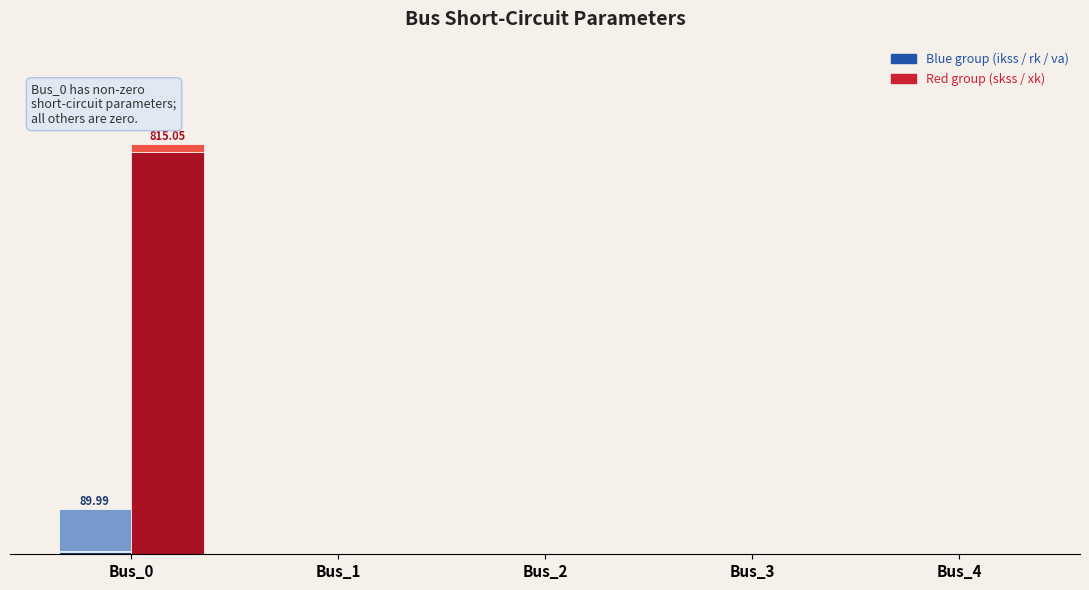

What is the sum of all pf_skss_mw values?

800.0